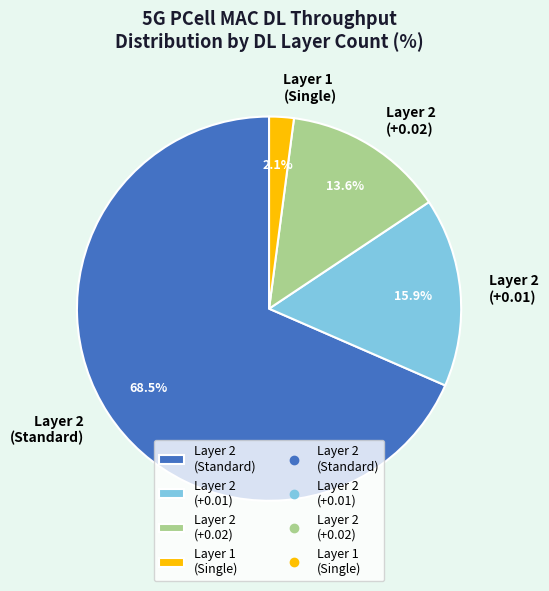

Rank the categories by value from highest to lowest.

Layer 2 (Standard), Layer 2 (+0.01), Layer 2 (+0.02), Layer 1 (Single)